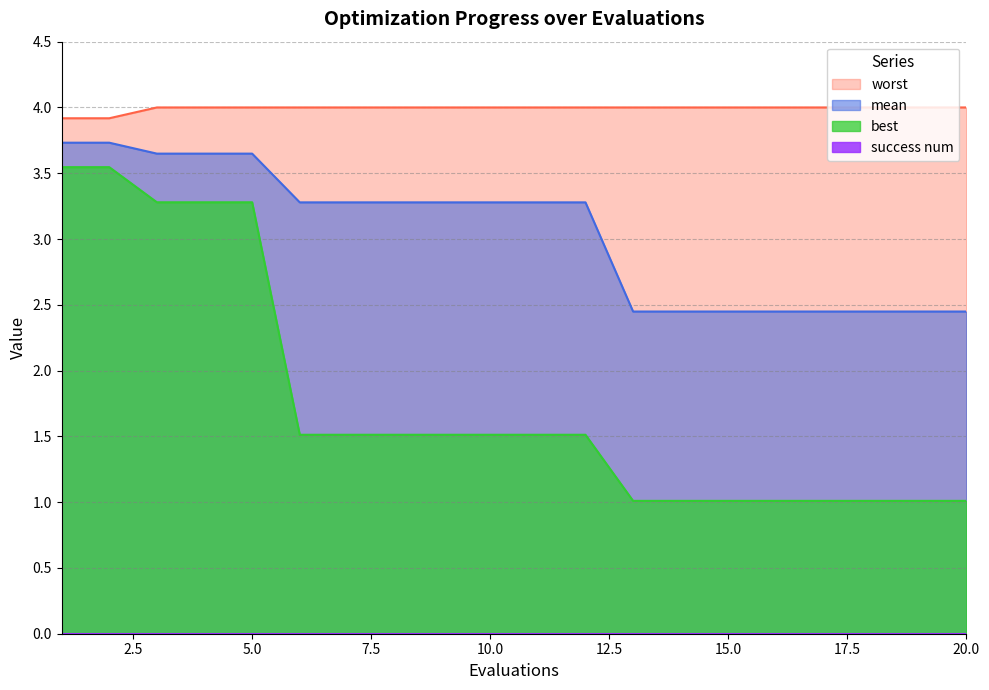

Which series changed the most between 2 and 12?

best